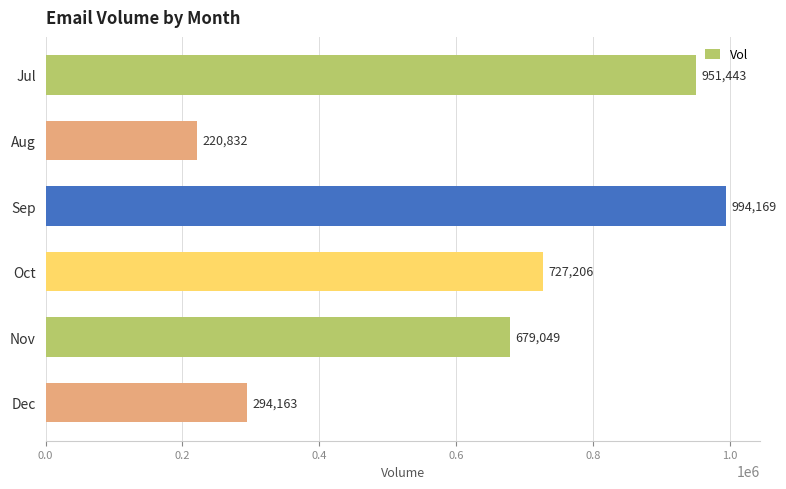

What is the value of the 5th bar from the top?

679049